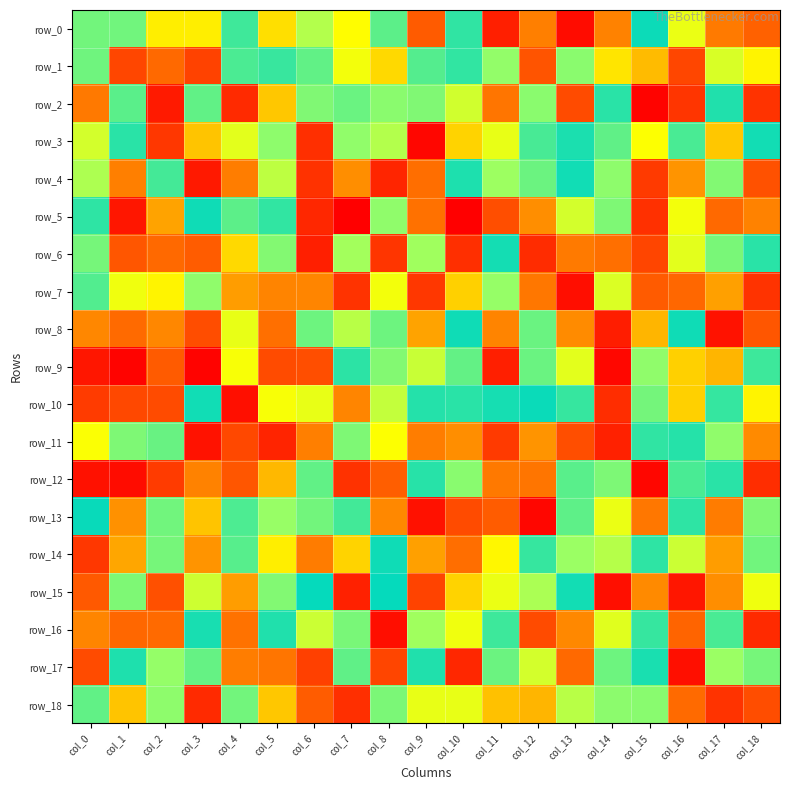

What is the sum of all row_11 values?

-368